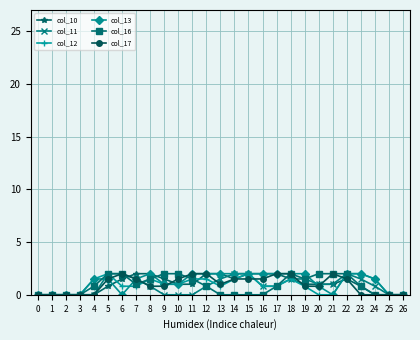

What is the value of the col_12 point at the 8th from the left?

0.8